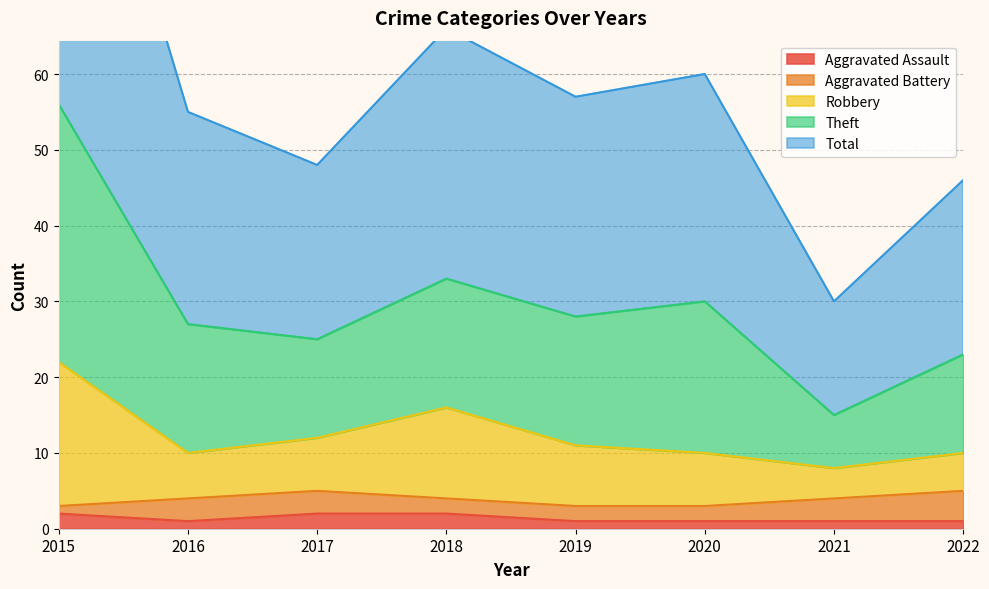

The Aggravated Assault series shows 2 at 2017. True or false?

True